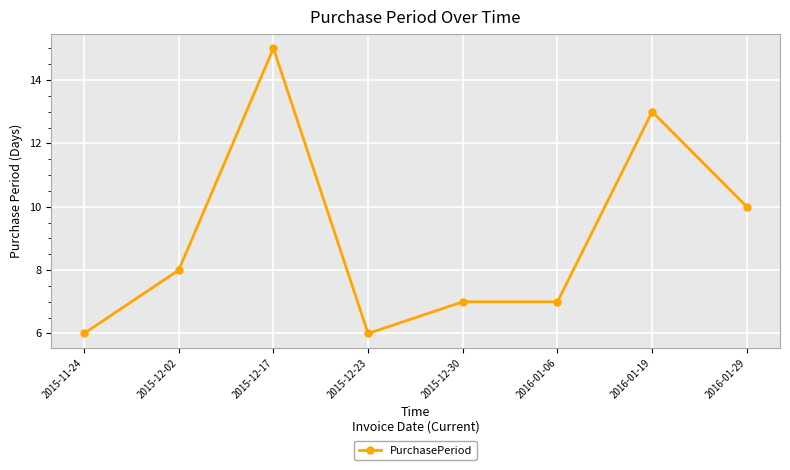

True or false: the data has more than 1 interior local peaks.

True